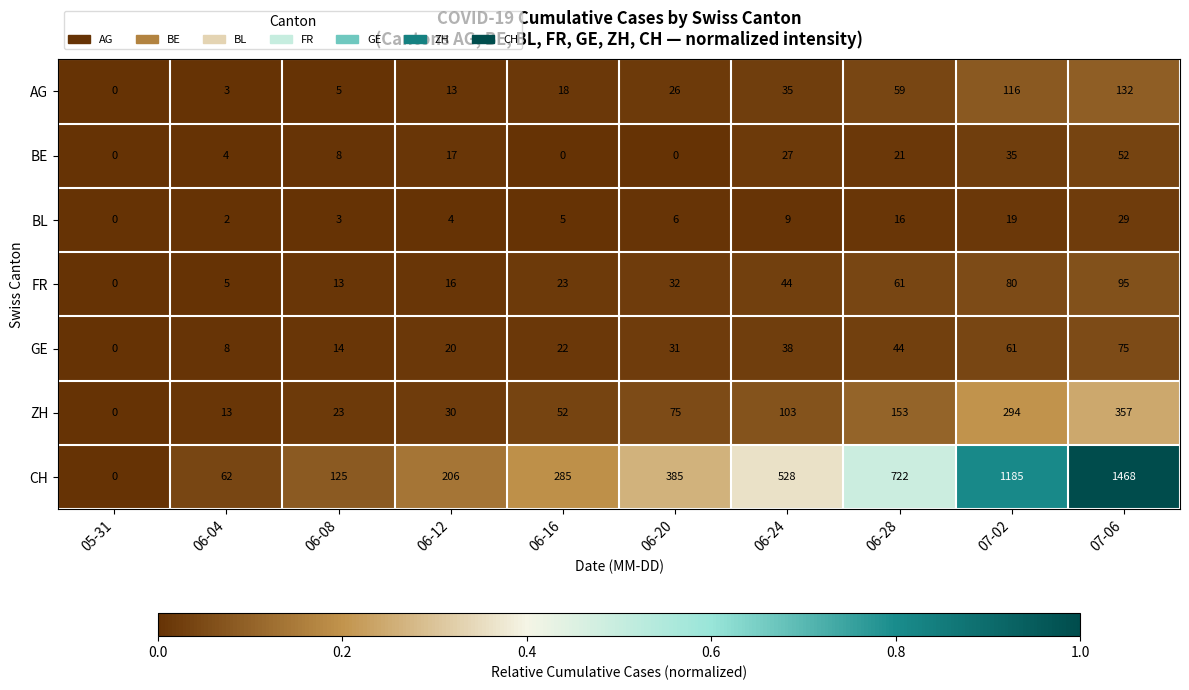

How many data points does each series have?

10